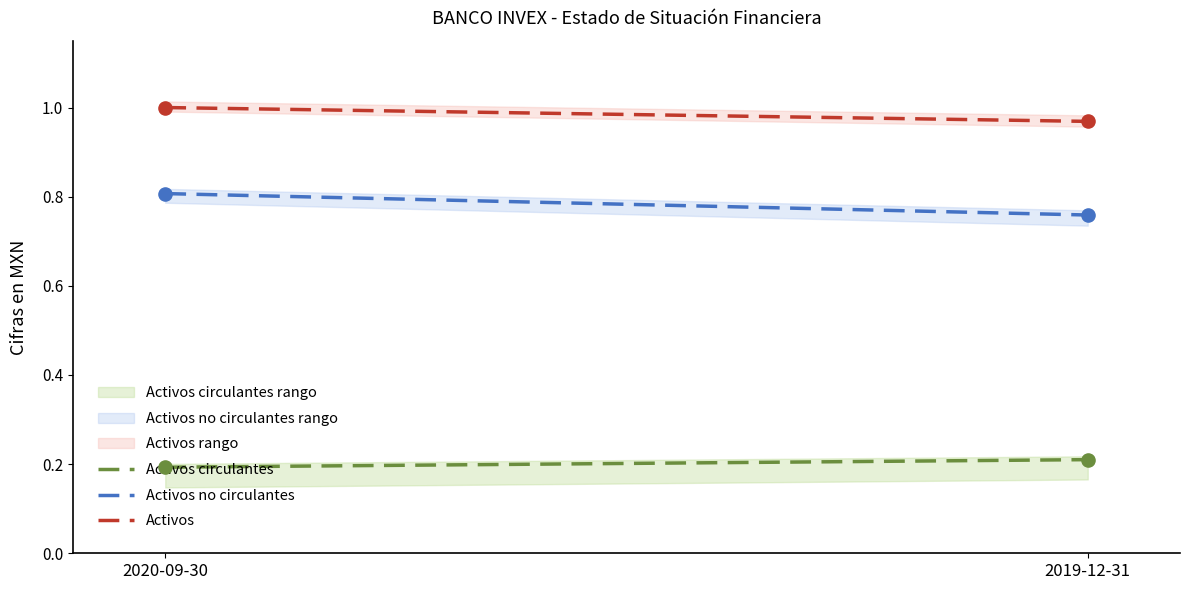

At which category is the sum across all series the highest?

2020-09-30